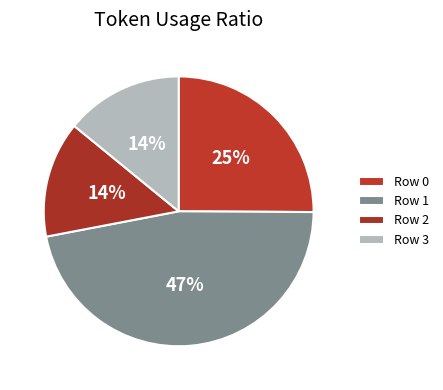

Combined, what portion of the pie is Row 1 and Row 2?

60.8%